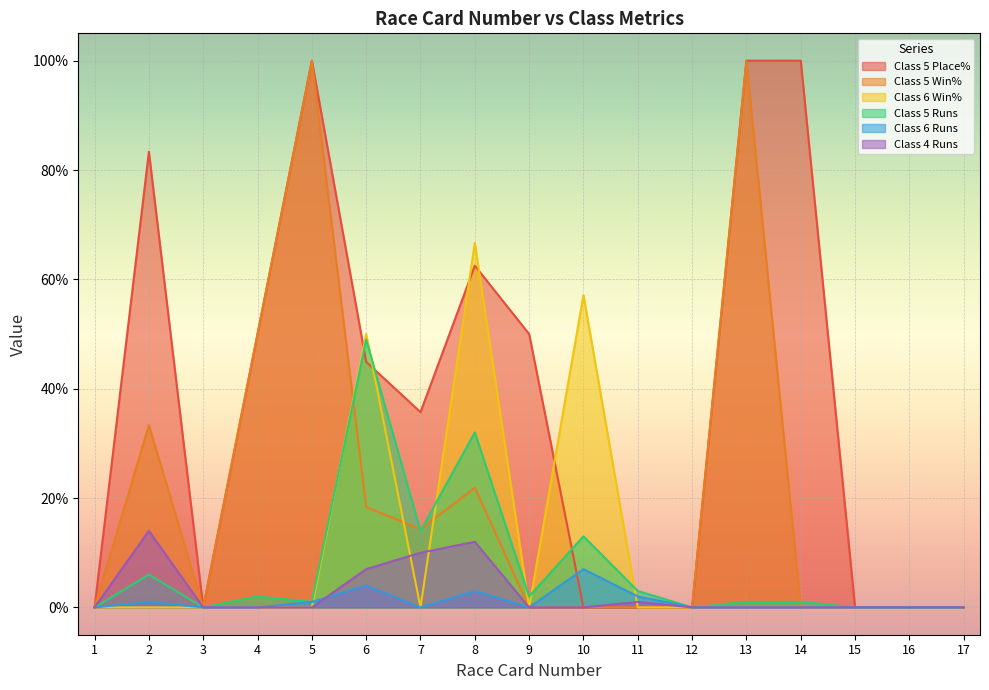

What is the sum of the Class 6 Runs values at 13 and 6?

4.0